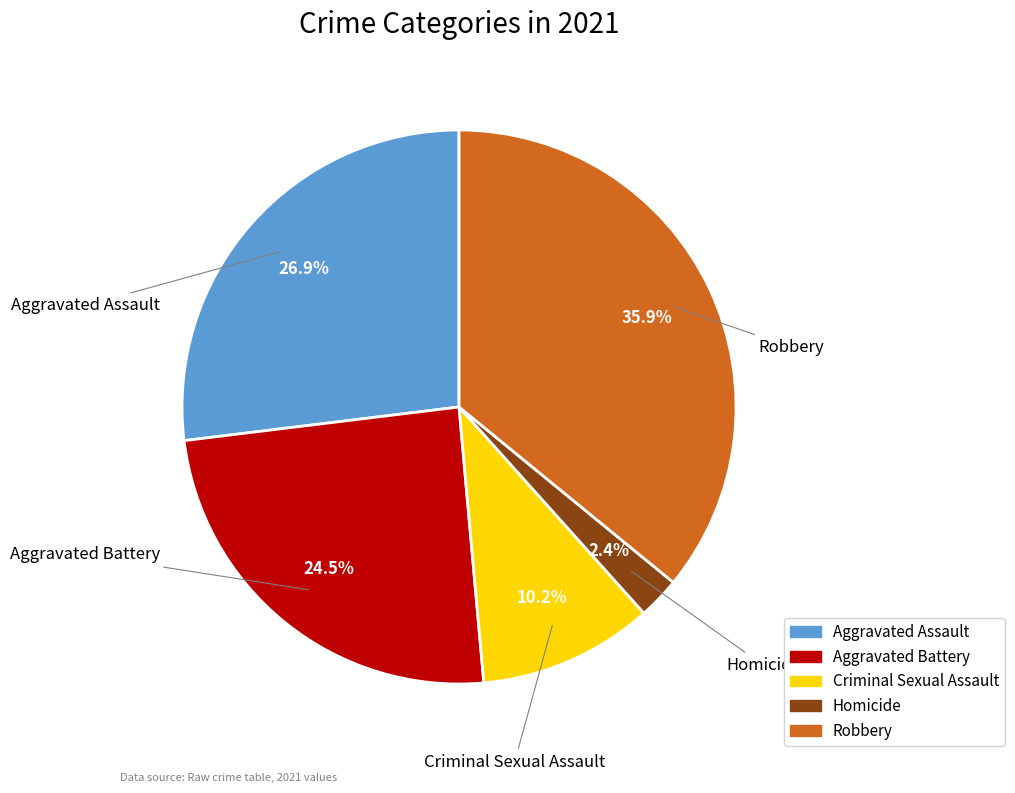

Rank the categories by value from lowest to highest.

Homicide, Criminal Sexual Assault, Aggravated Battery, Aggravated Assault, Robbery